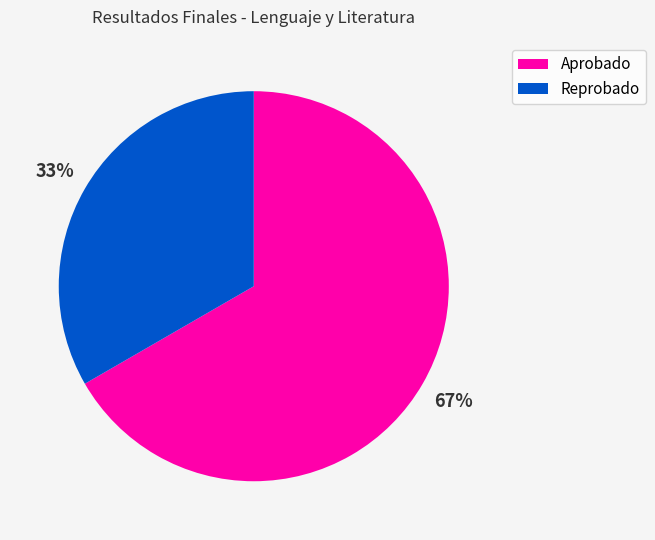

Rank the categories by value from highest to lowest.

Aprobado, Reprobado